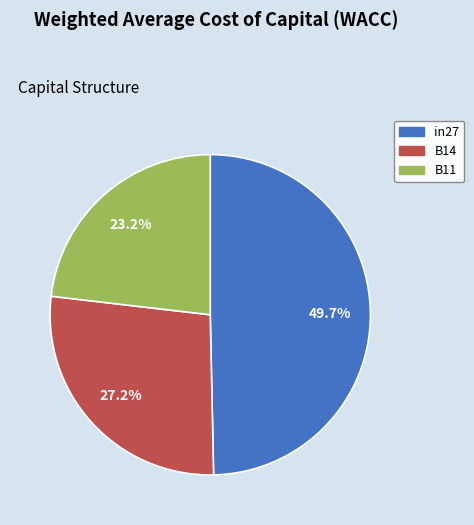

Rank the categories by value from lowest to highest.

B11, B14, in27